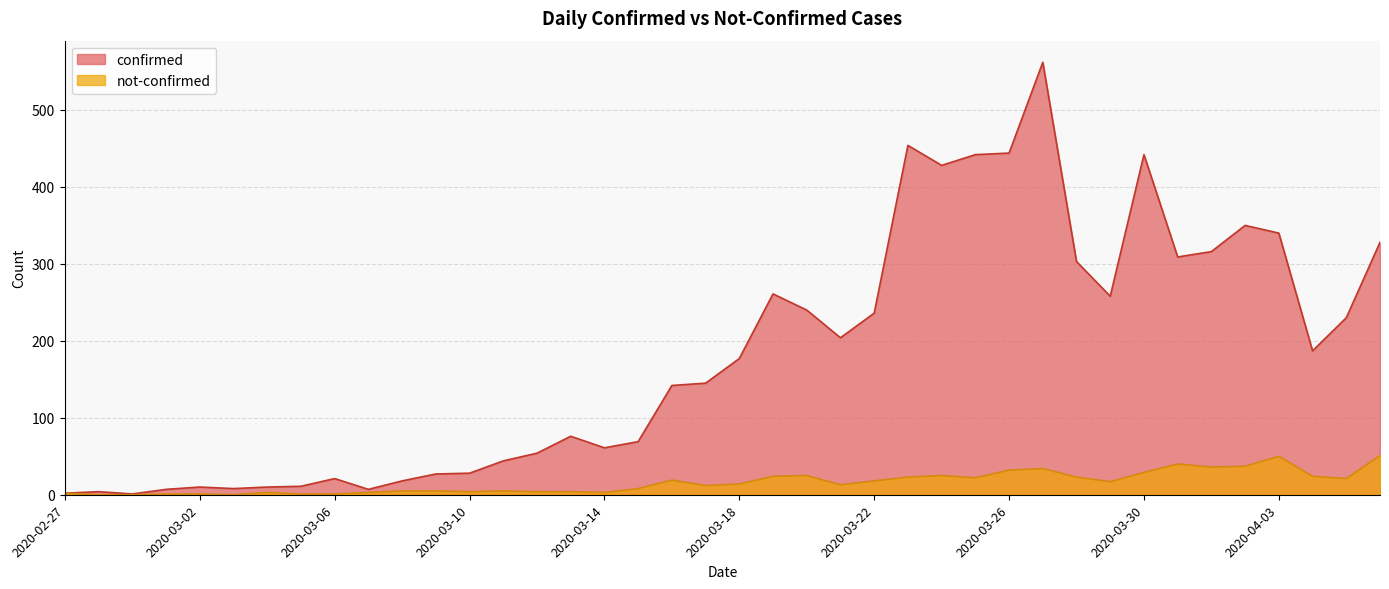

The value of not-confirmed at 2020-04-03 is 50. True or false?

True